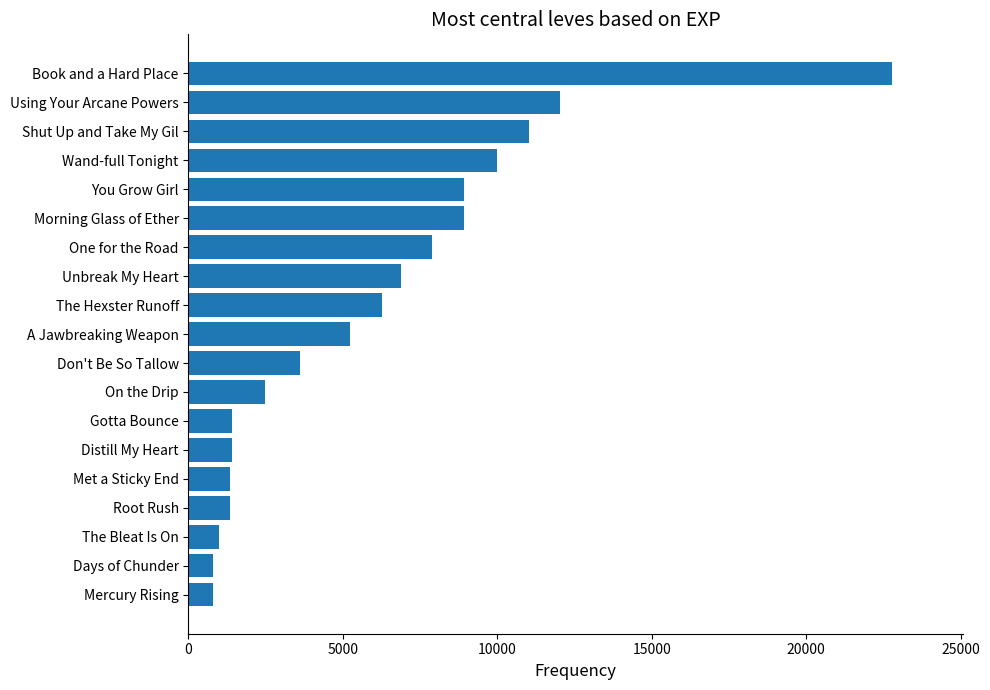

What is the difference between the maximum and second lowest values?

21990